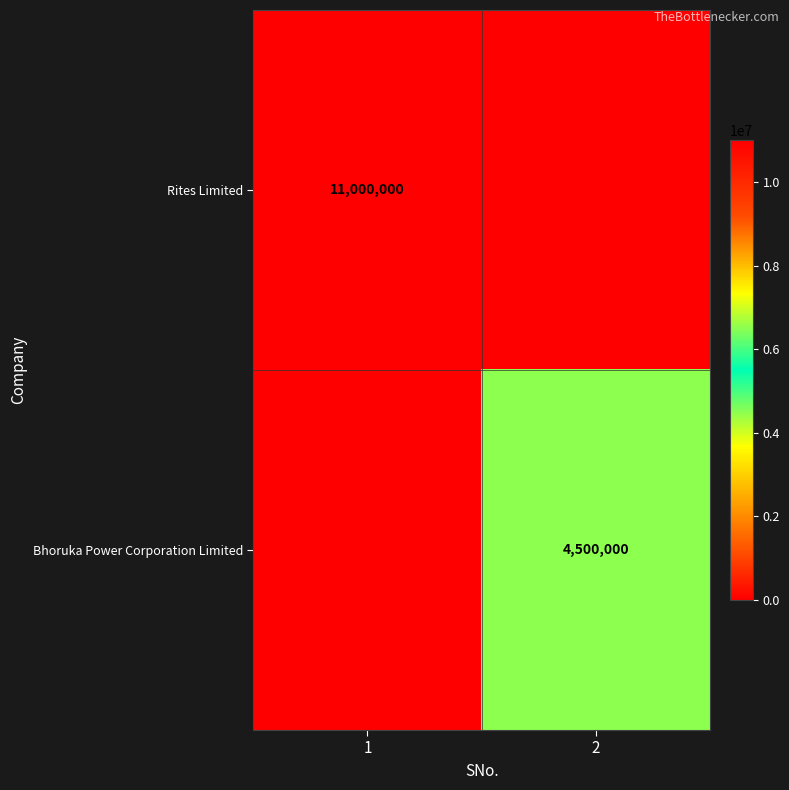

True or false: Rites Limited has a value of 11000000 at 1.

True